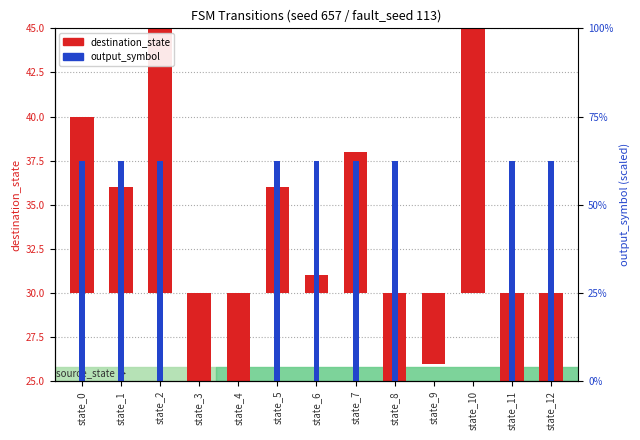

The value of output_symbol at state_6 is 1.3. True or false?

False